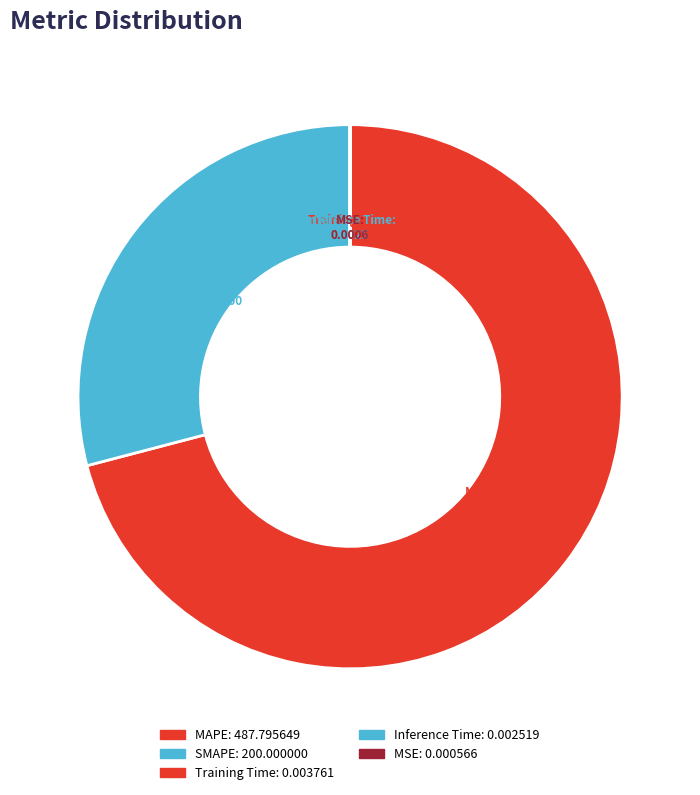

Is there a majority slice in this chart?

Yes